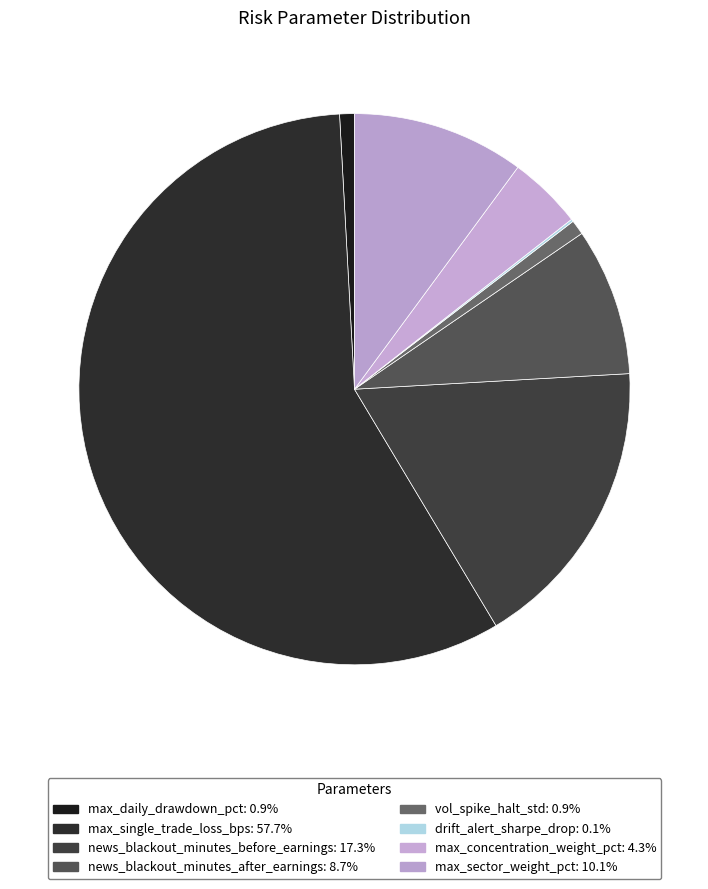

What is the majority slice?

max_single_trade_loss_bps